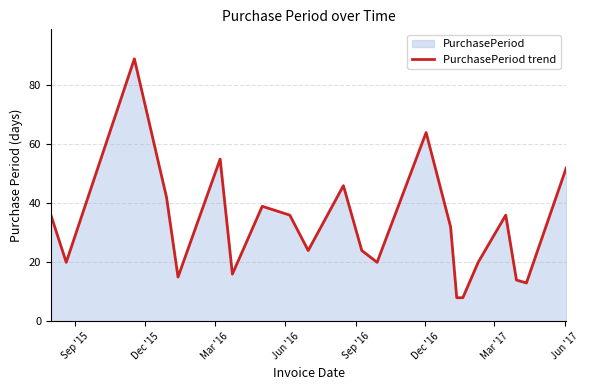

What is the difference between the maximum and minimum values?

81